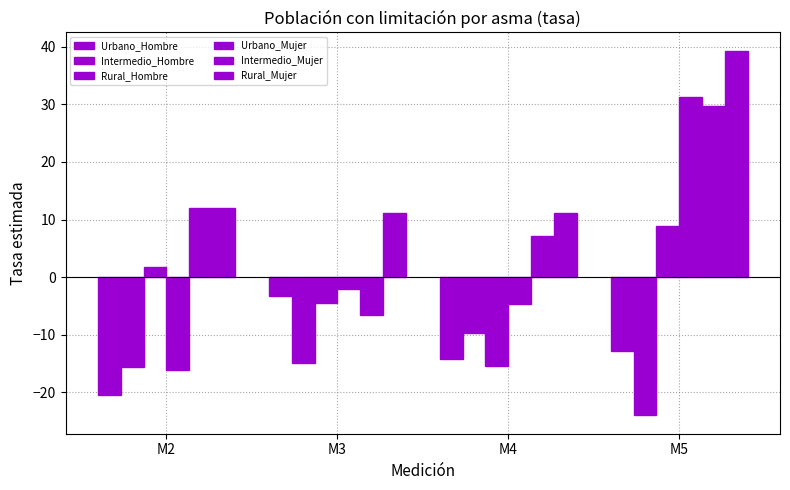

Count the number of categories in the chart.

4